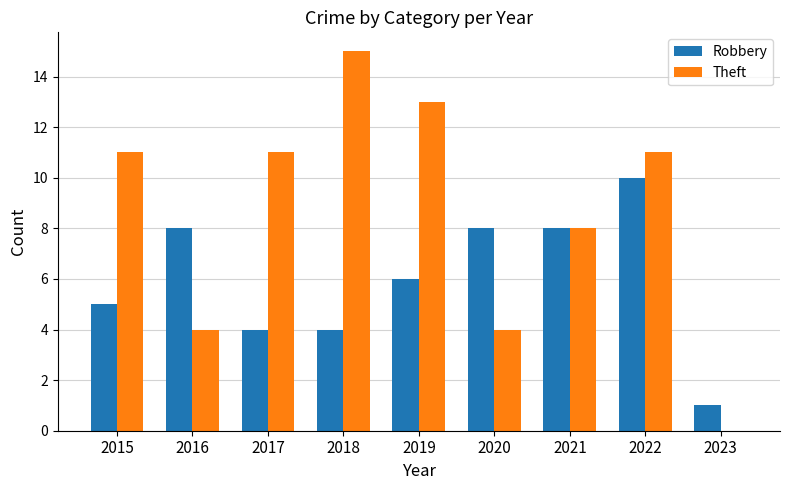

Reading right to left, what are all the values shown in this chart?

Robbery: 2023=1	2022=10	2021=8	2020=8	2019=6	2018=4	2017=4	2016=8	2015=5
Theft: 2023=0	2022=11	2021=8	2020=4	2019=13	2018=15	2017=11	2016=4	2015=11